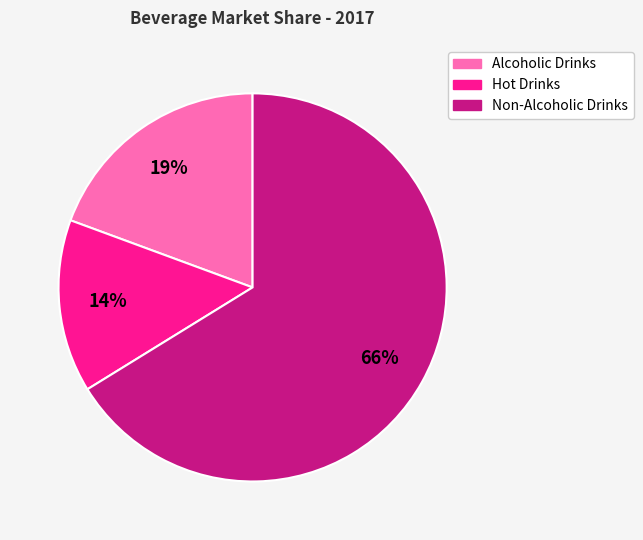

Approximately how many times larger is the value at Alcoholic Drinks compared to Non-Alcoholic Drinks?

0.3